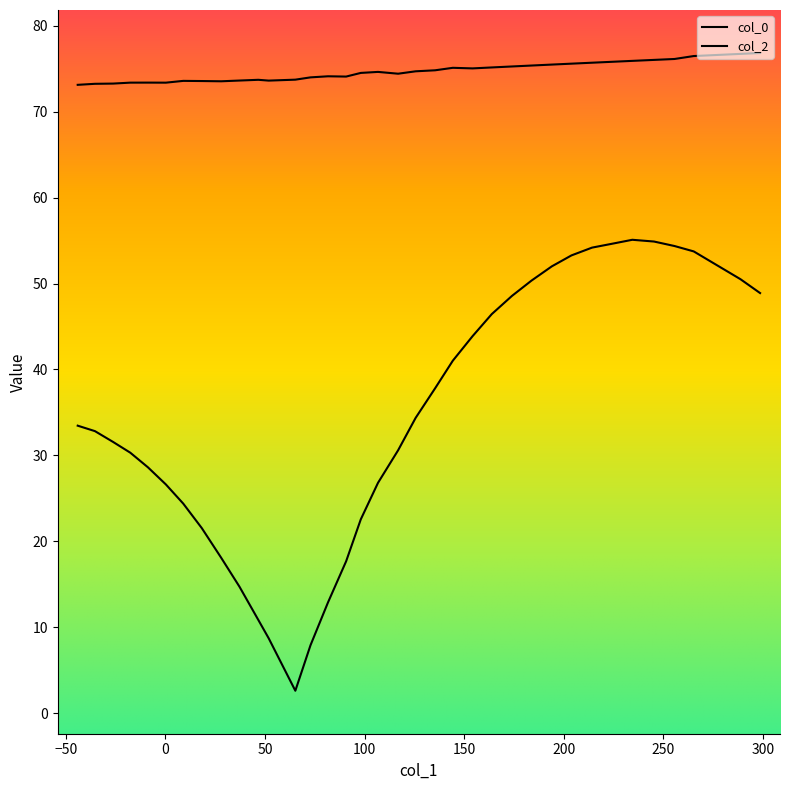

True or false: col_0 and col_2 intersect in this chart.

False